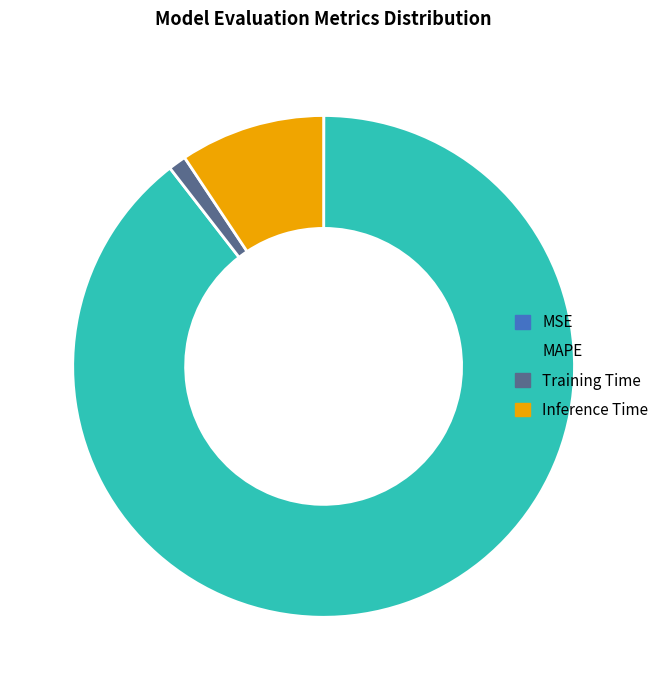

True or false: Inference Time accounts for 9% of the total.

True